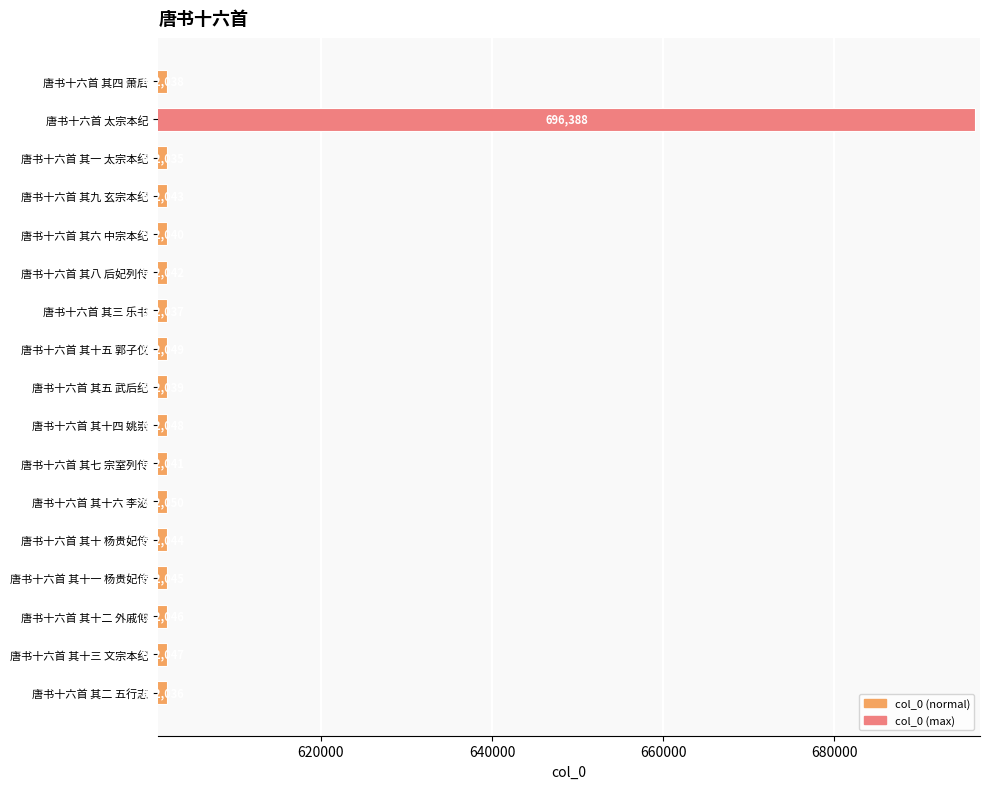

What is the approximate value at 唐书十六首 其十三 文宗本纪?

602047